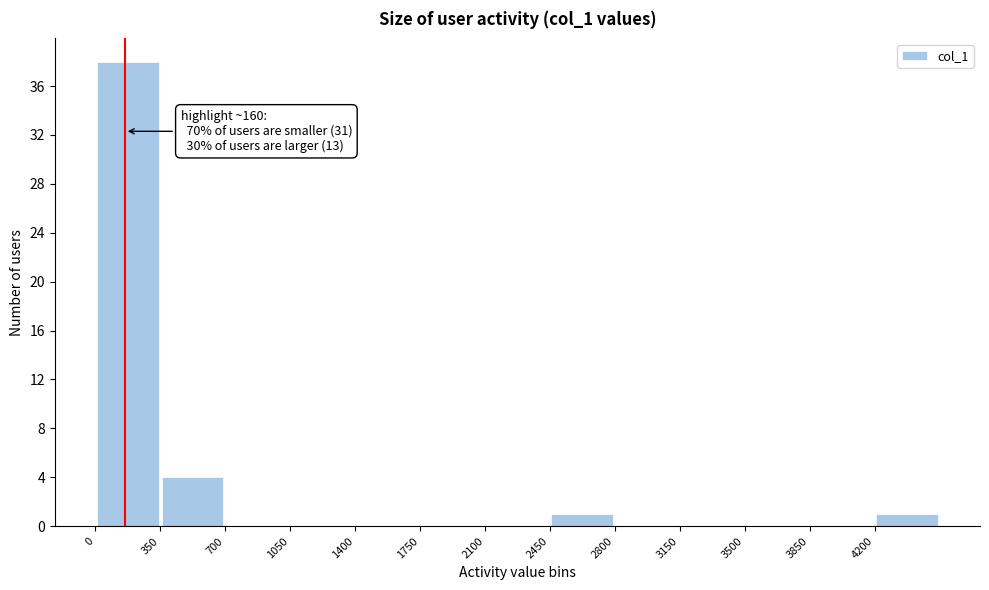

Which range on the x-axis has the tallest bar?

0 to 350